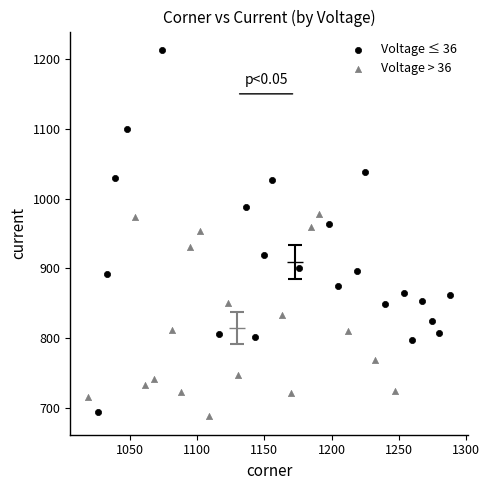

Which series contains the highest Y value?

Voltage ≤ 36